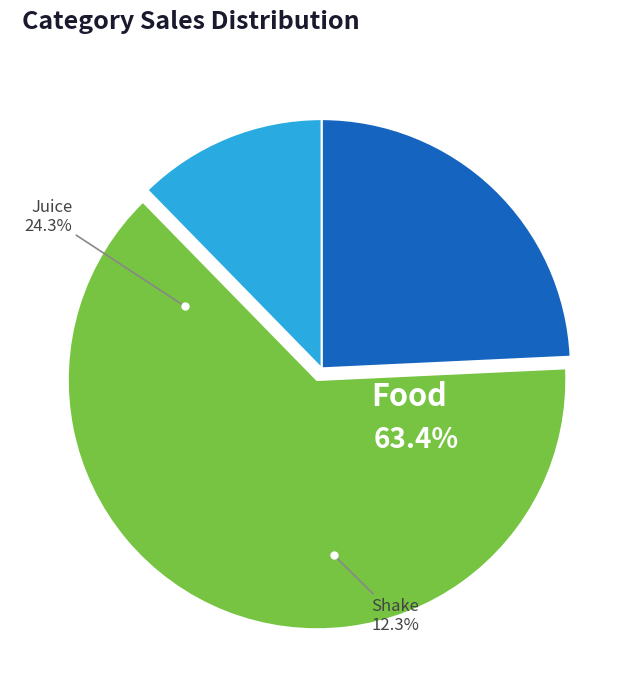

What percentage is the Juice slice, to the nearest percent?

24%